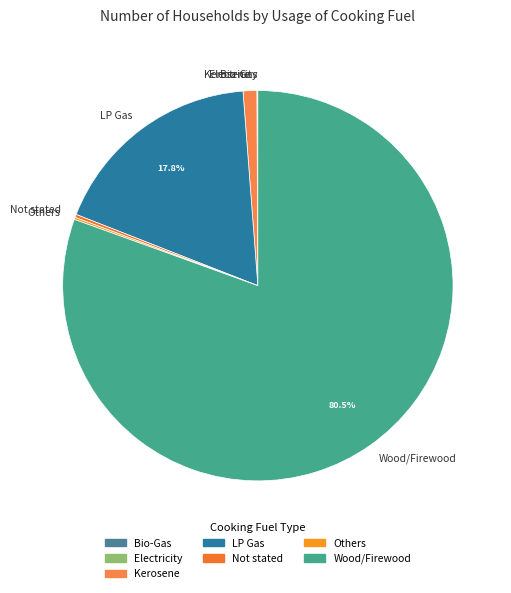

Which category accounts for the majority?

Wood/Firewood